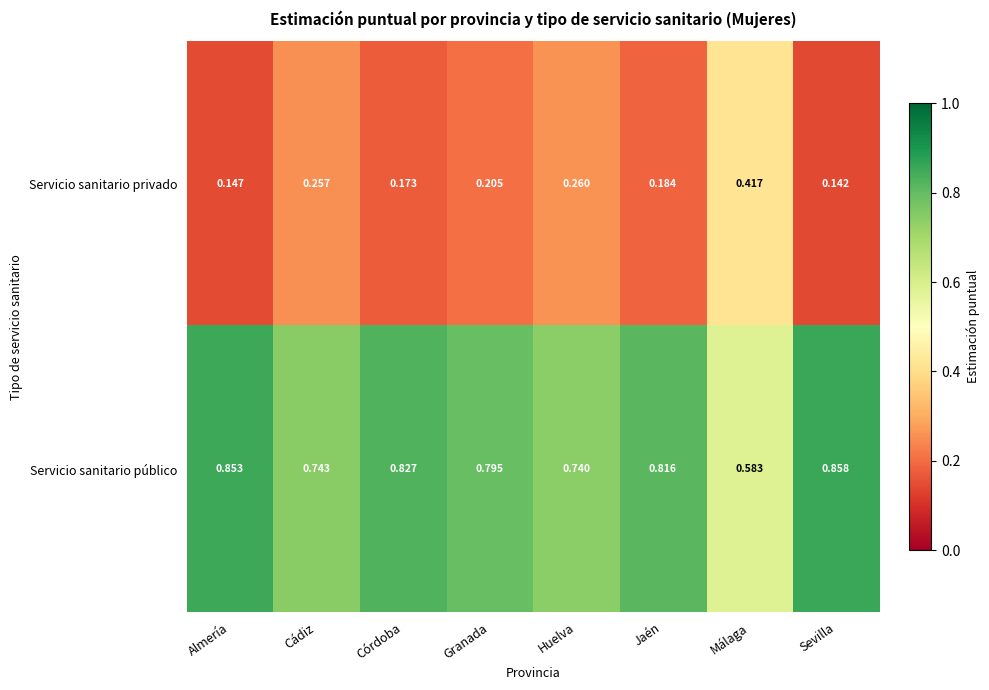

What is the total value across all series at Almería?

1.0